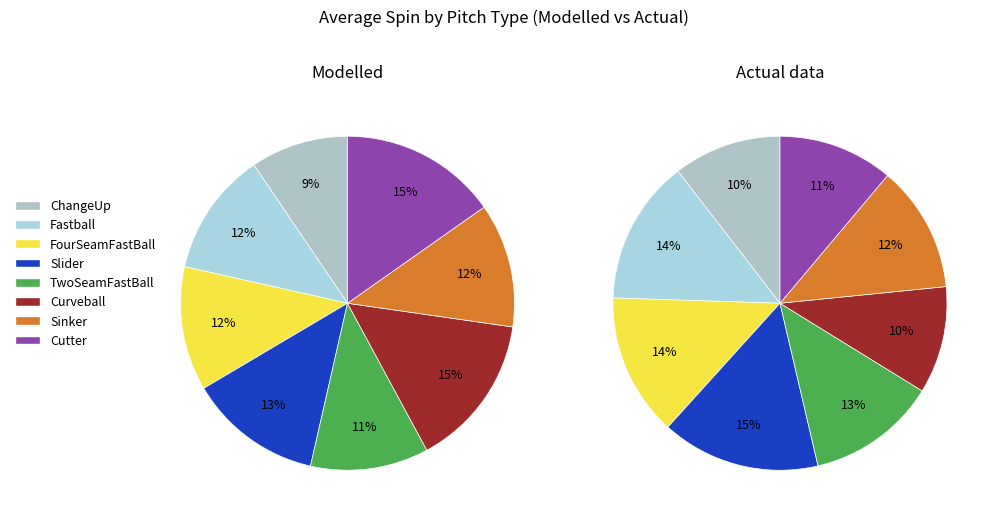

At FourSeamFastBall, list the series in order from smallest to largest.

Modelled, Actual data